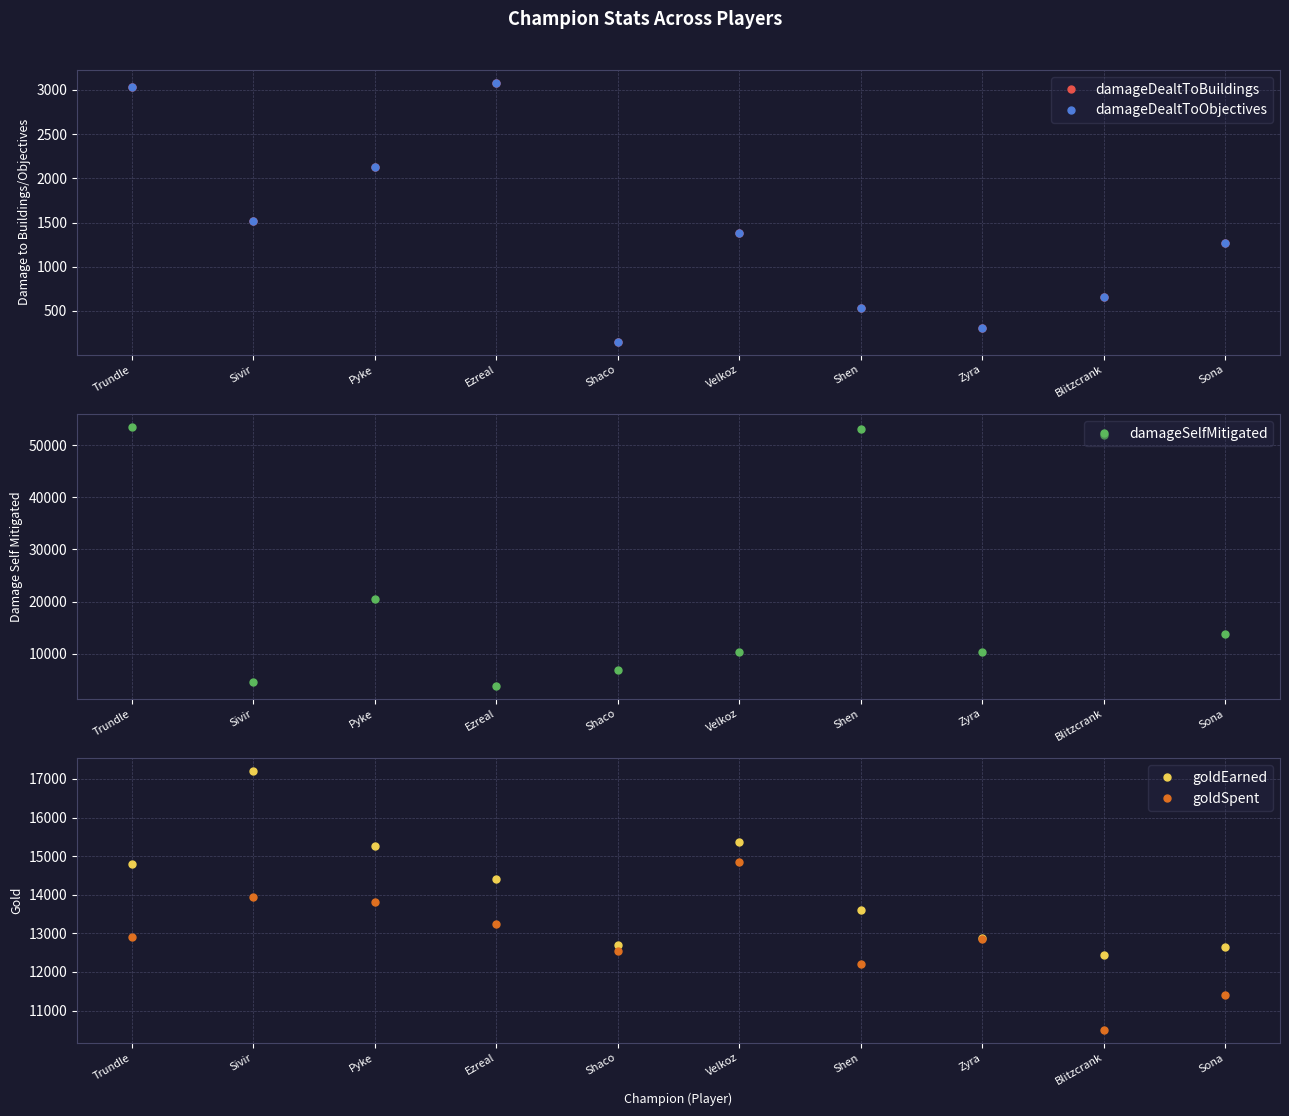

How many times do goldEarned and damageSelfMitigated cross each other?

6